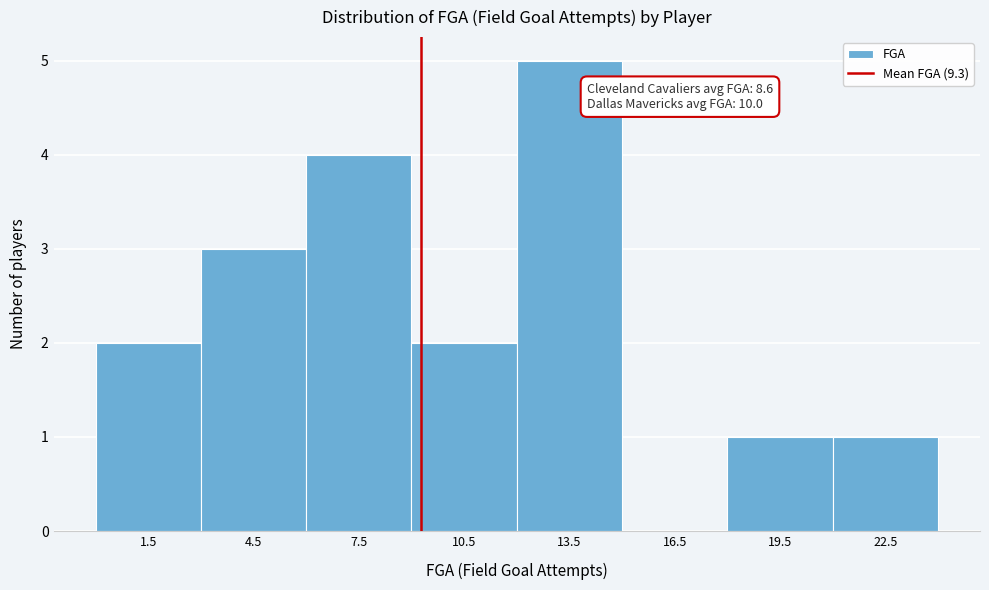

Over which range of the x-axis is the bar tallest?

12 to 15